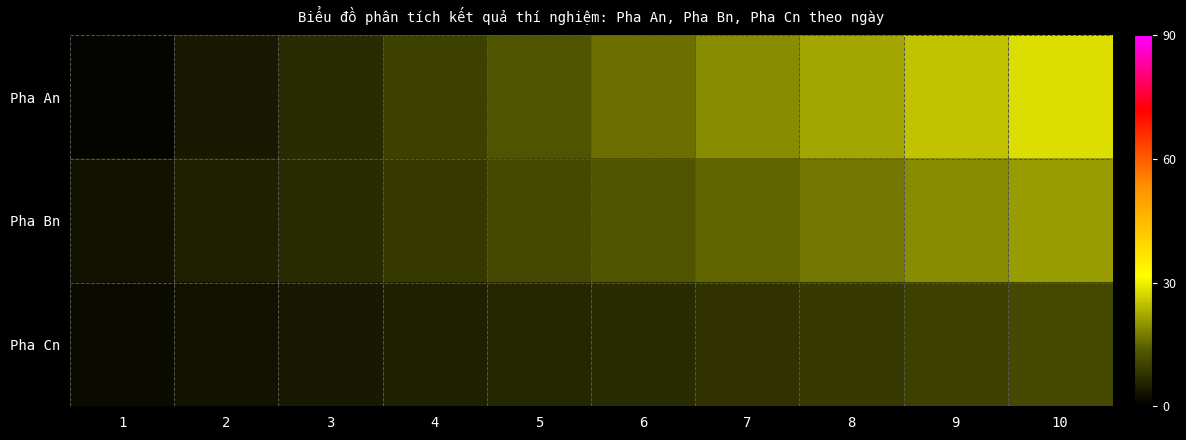

Which label corresponds to the smallest value in the chart?

1